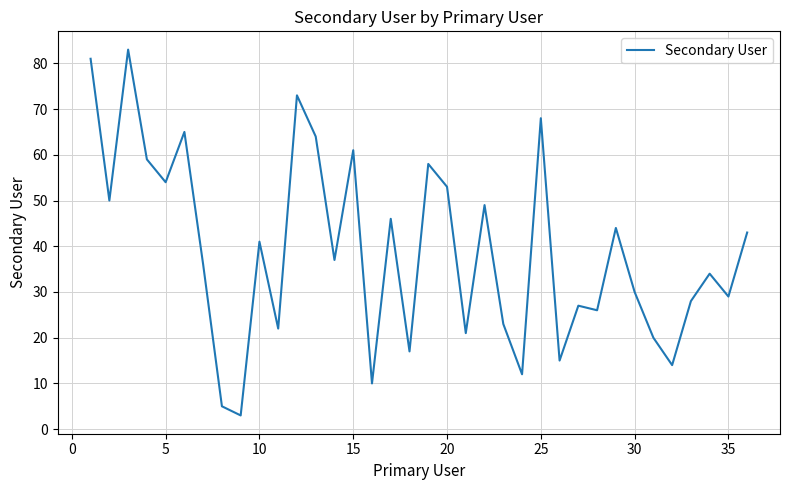

How many lines are shown in the chart?

1